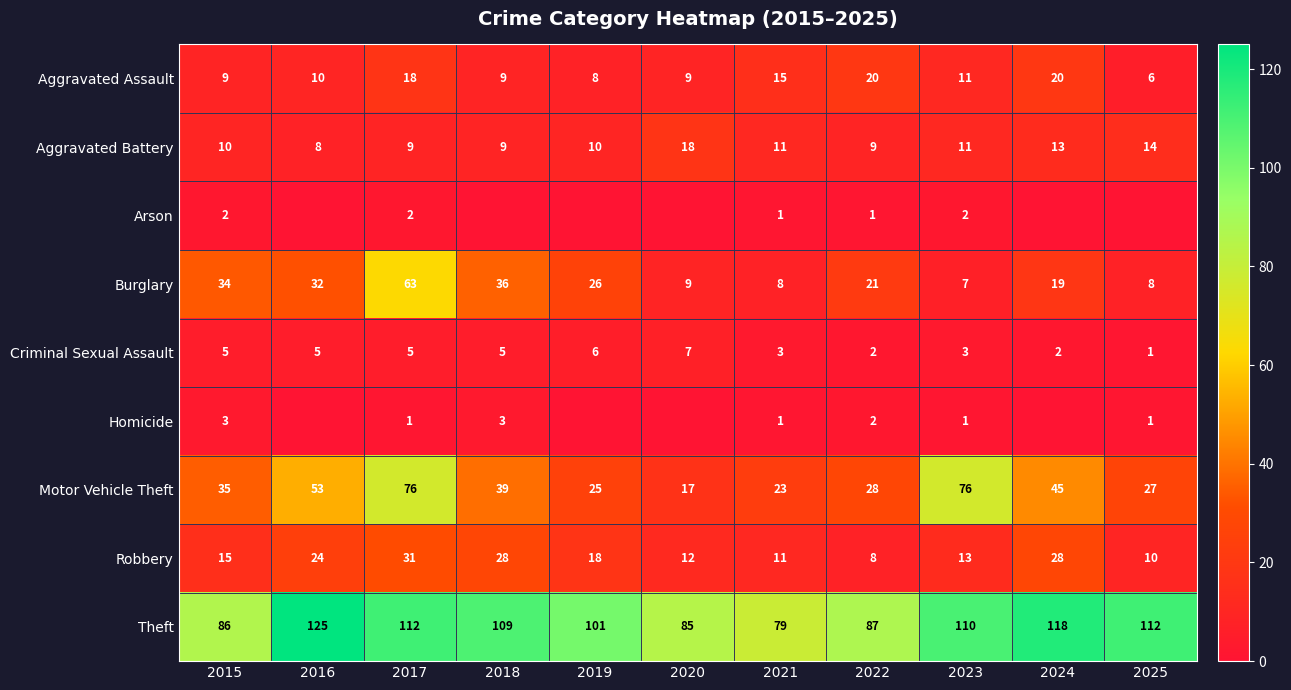

What is the sum of all Motor Vehicle Theft values?

444